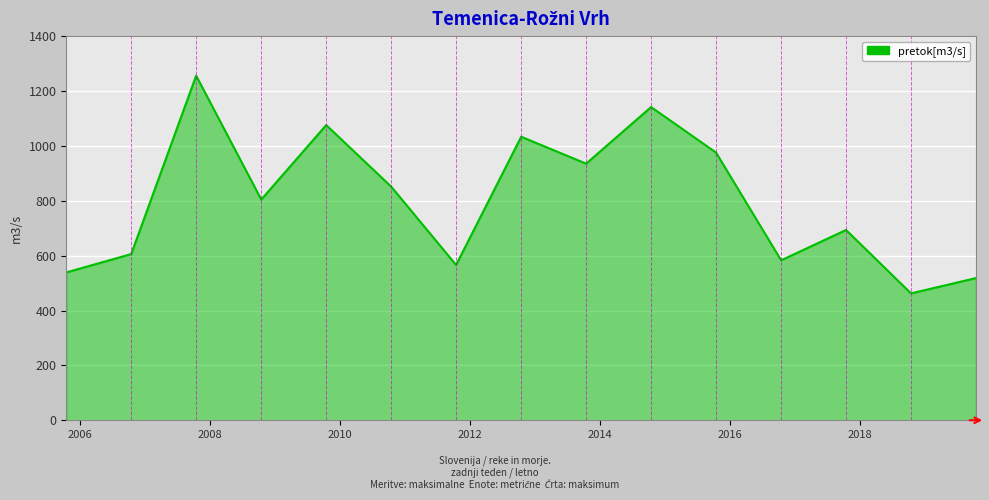

What is the sum of all values?

12040.8